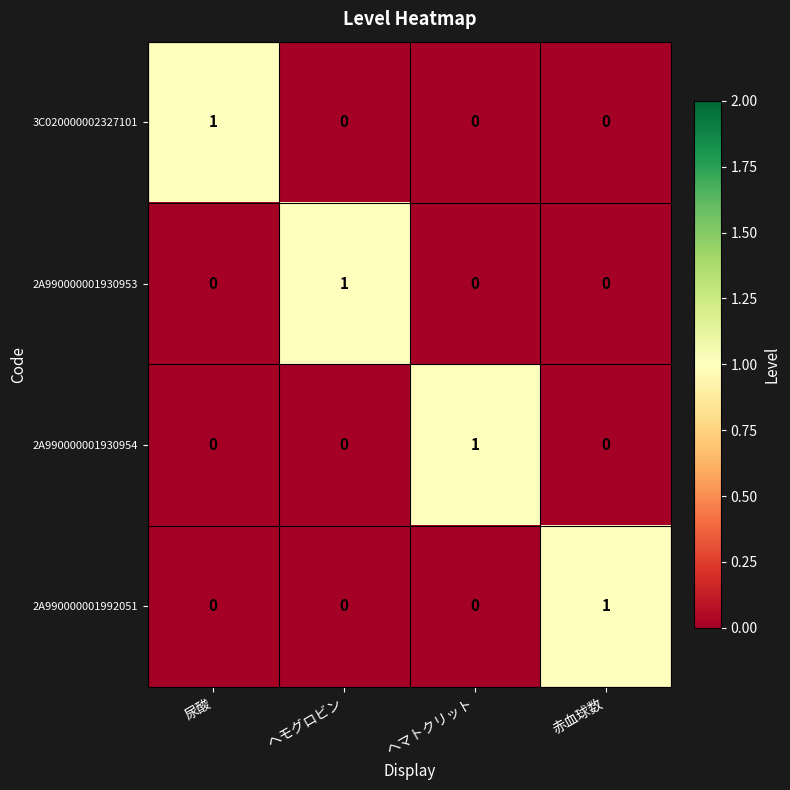

Is it true that 2A990000001930954 equals 1 at 赤血球数?

False